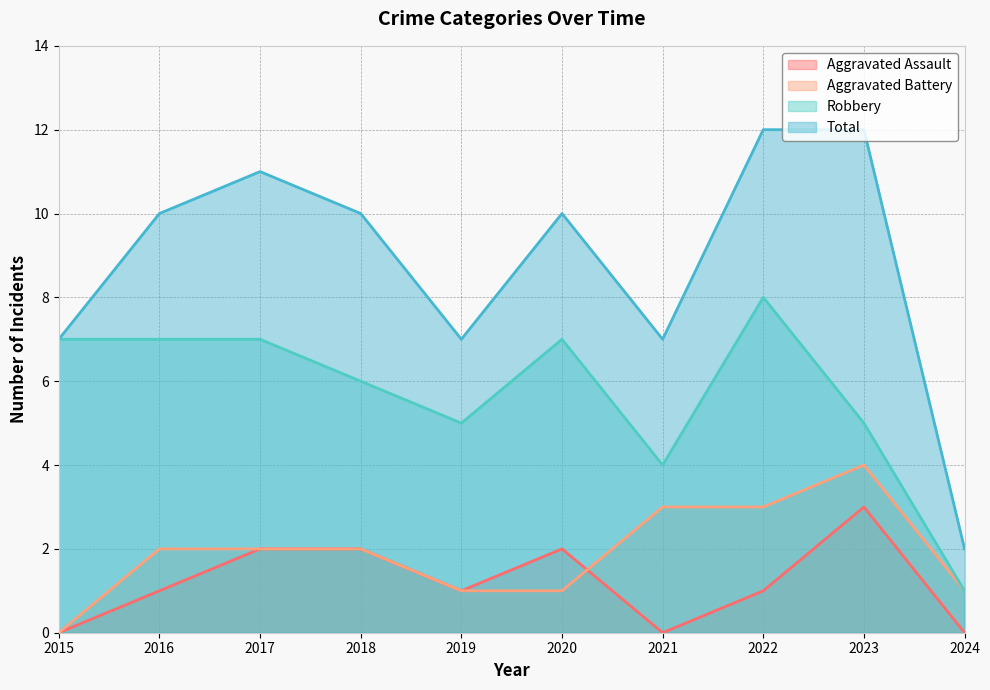

At 2021, list the series in order from largest to smallest.

Total, Robbery, Aggravated Battery, Aggravated Assault